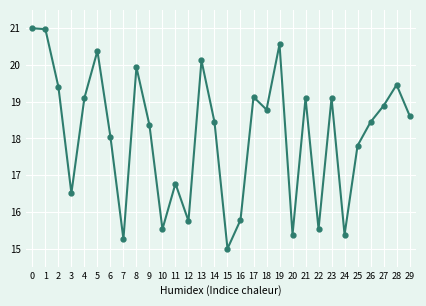

What is the difference between the second highest and second lowest values?

5.7